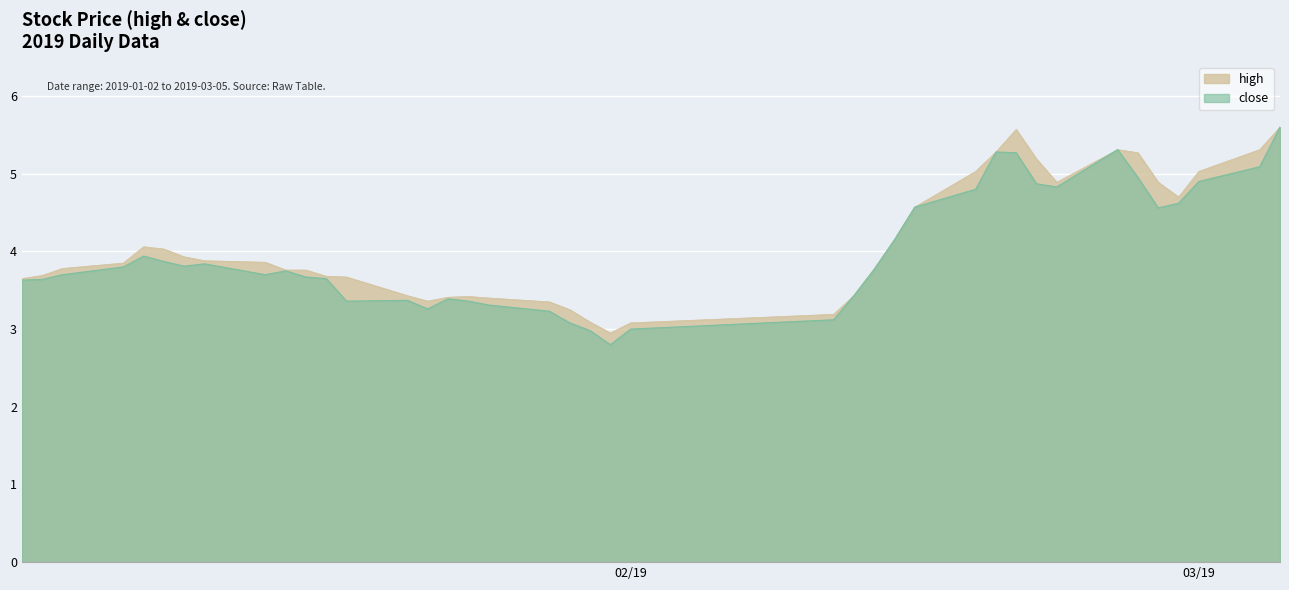

True or false: high has a value of 3.7 at 2019-01-17.

True